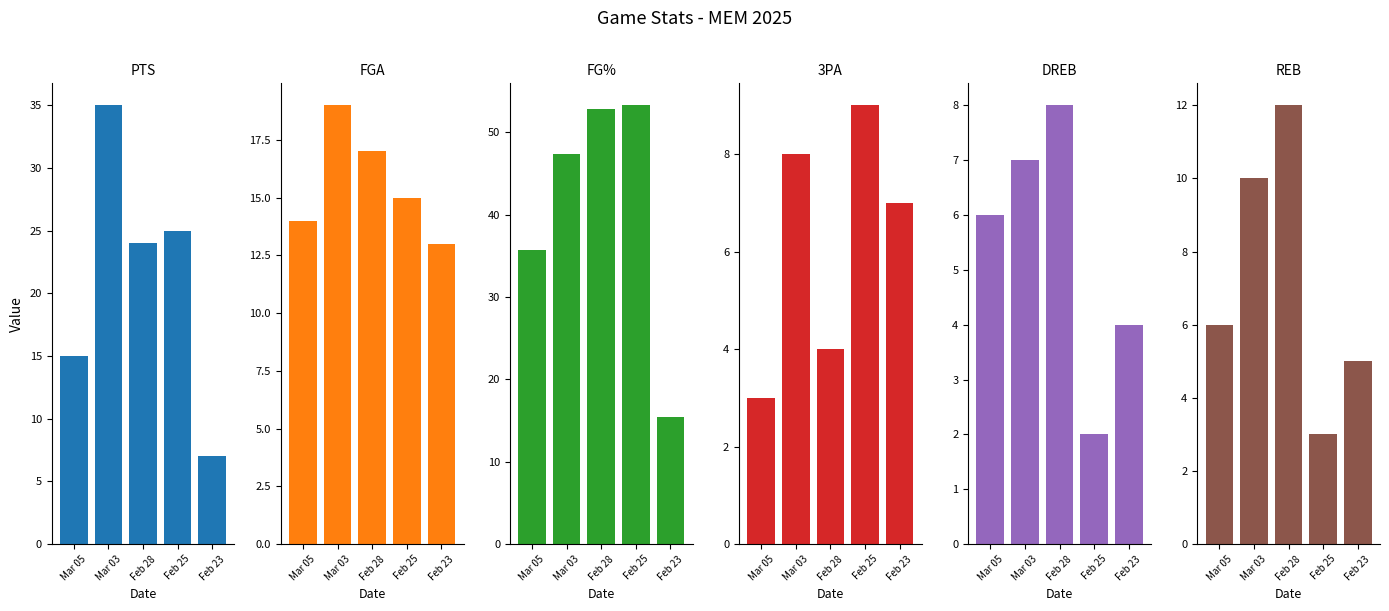

How many values in the REB series exceed 6?

2